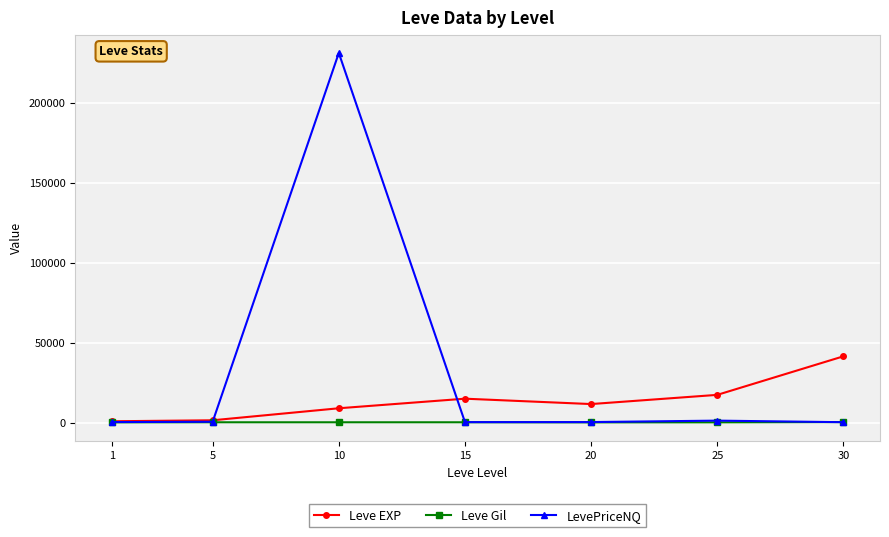

What is the maximum value for Leve EXP?

41410.0